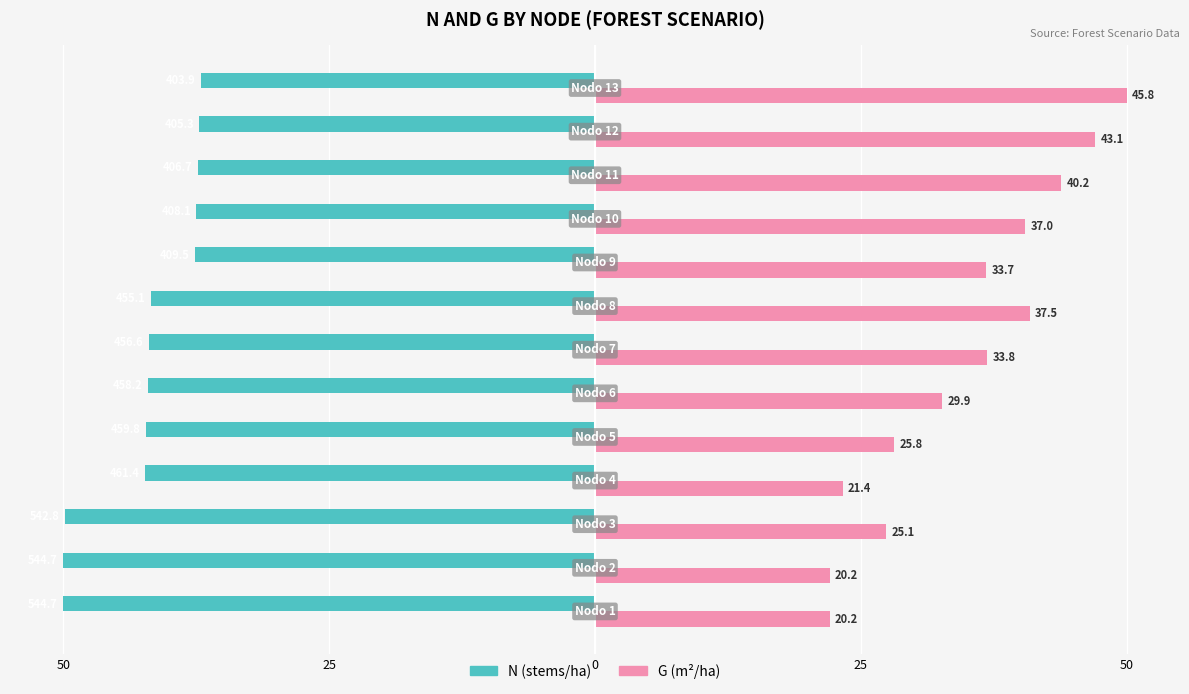

What are all the series names shown in the legend?

N (stems/ha), G (m²/ha)